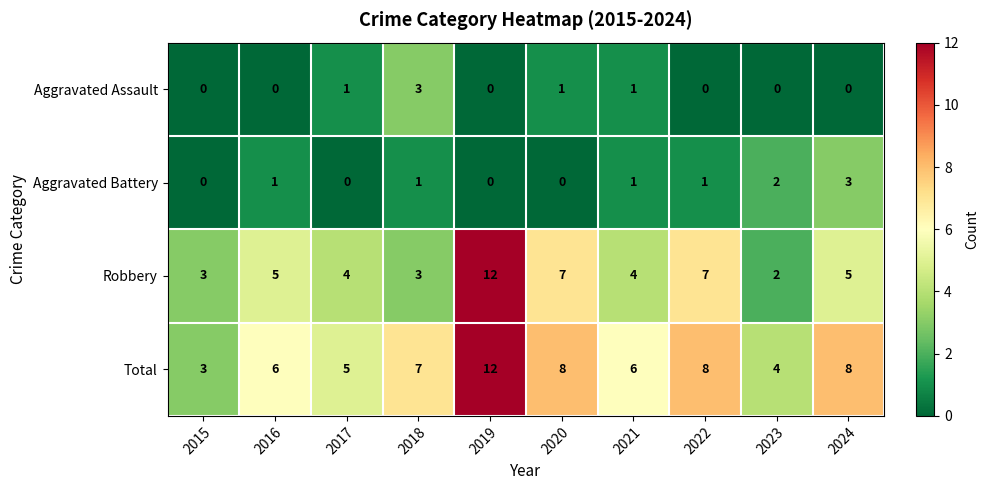

What value does the Total series have at 2018?

7